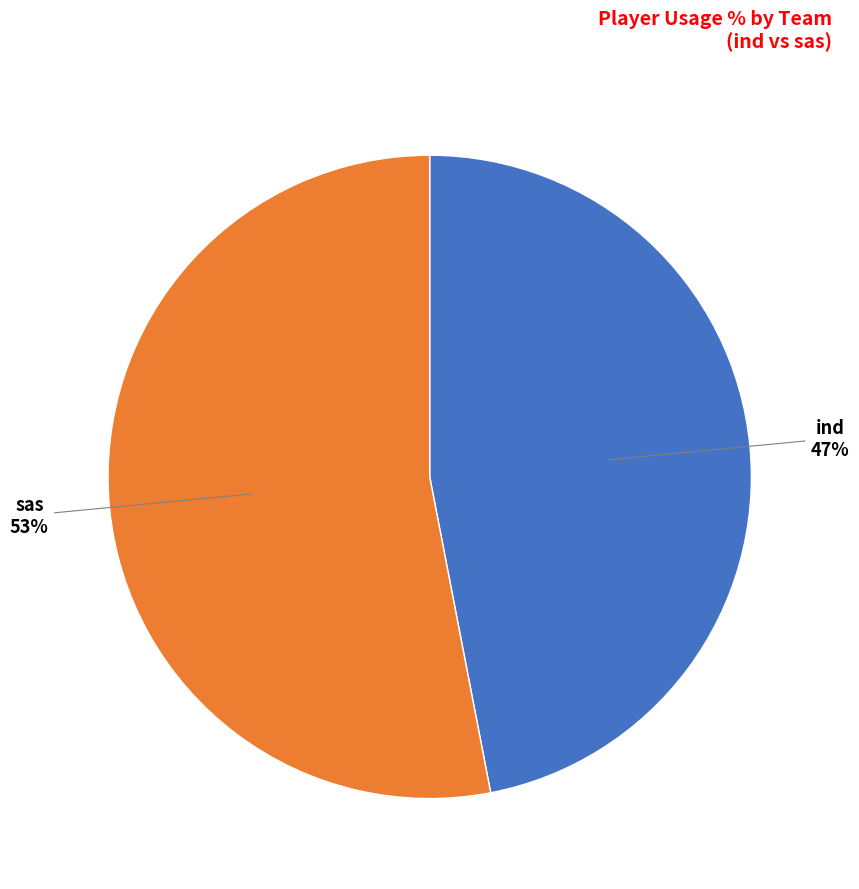

To the nearest percent, what is the average slice percentage?

50%